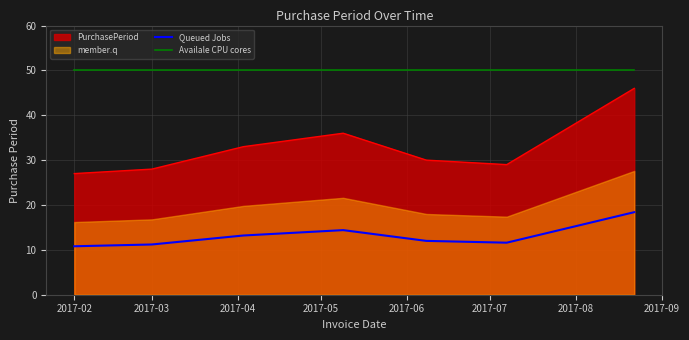

Does the chart display data point markers on the line(s)?

No